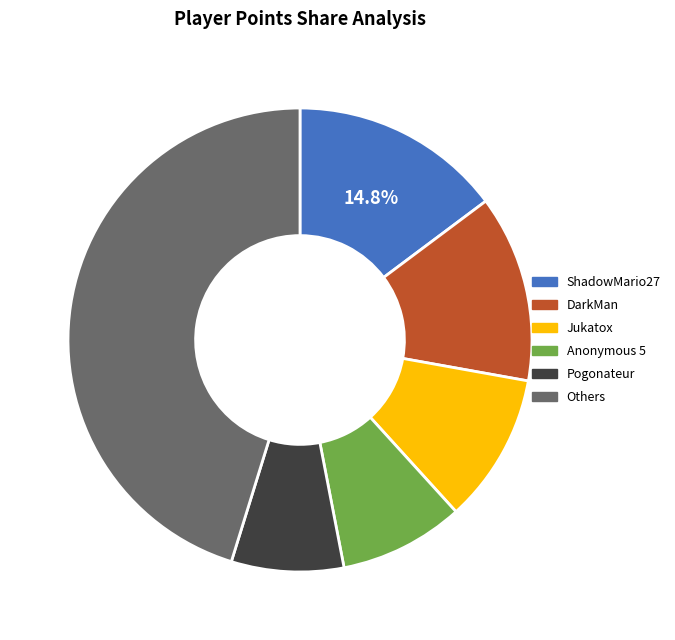

Does any single category account for the majority?

No